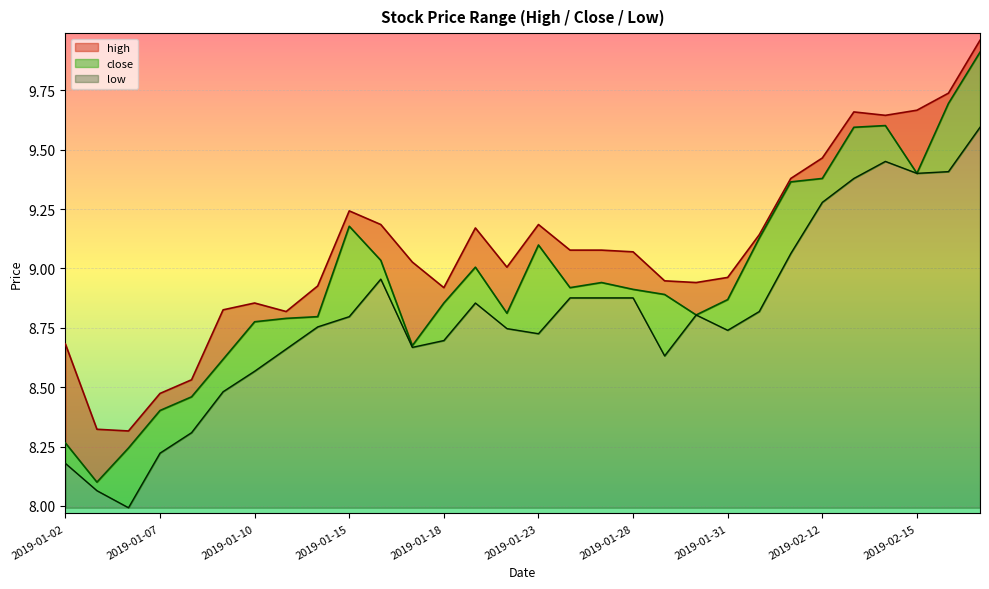

What is the value of the low point at the 11th from the left?

9.0